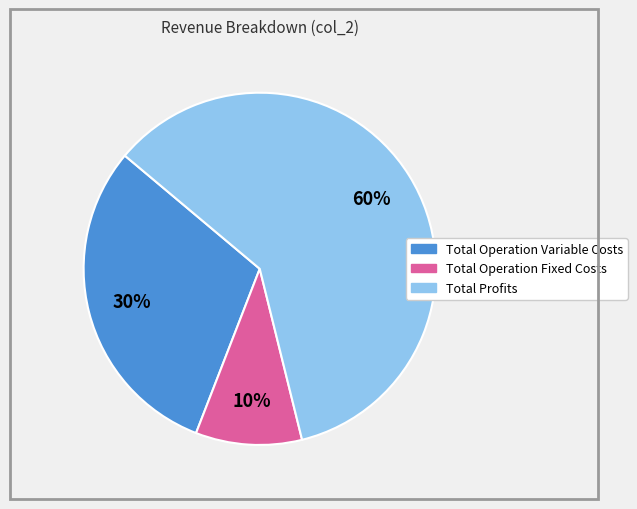

To the nearest percent, what is the difference between the largest and smallest slice percentages?

50%